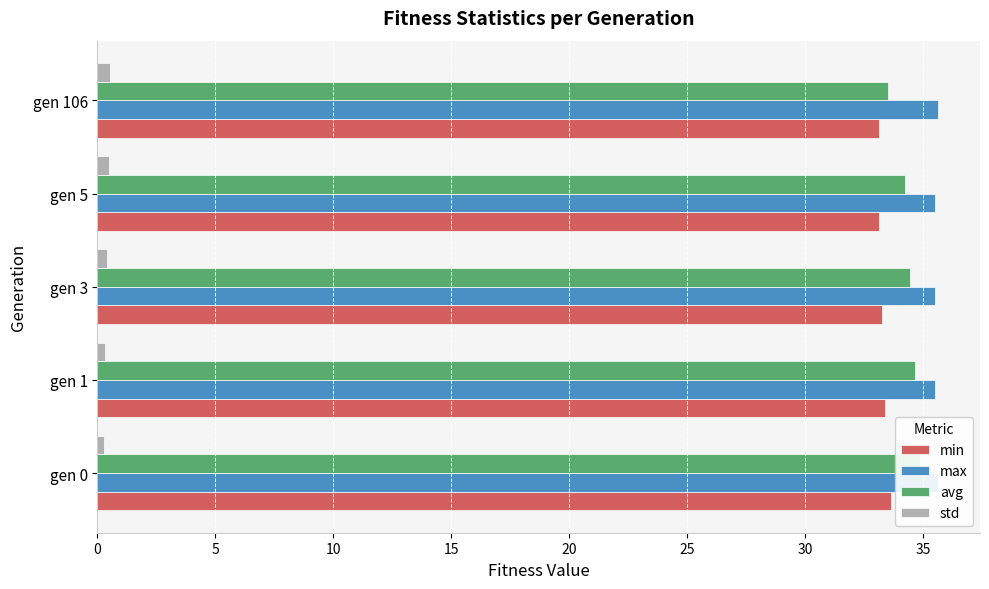

How many std values are between 0 and 1?

5